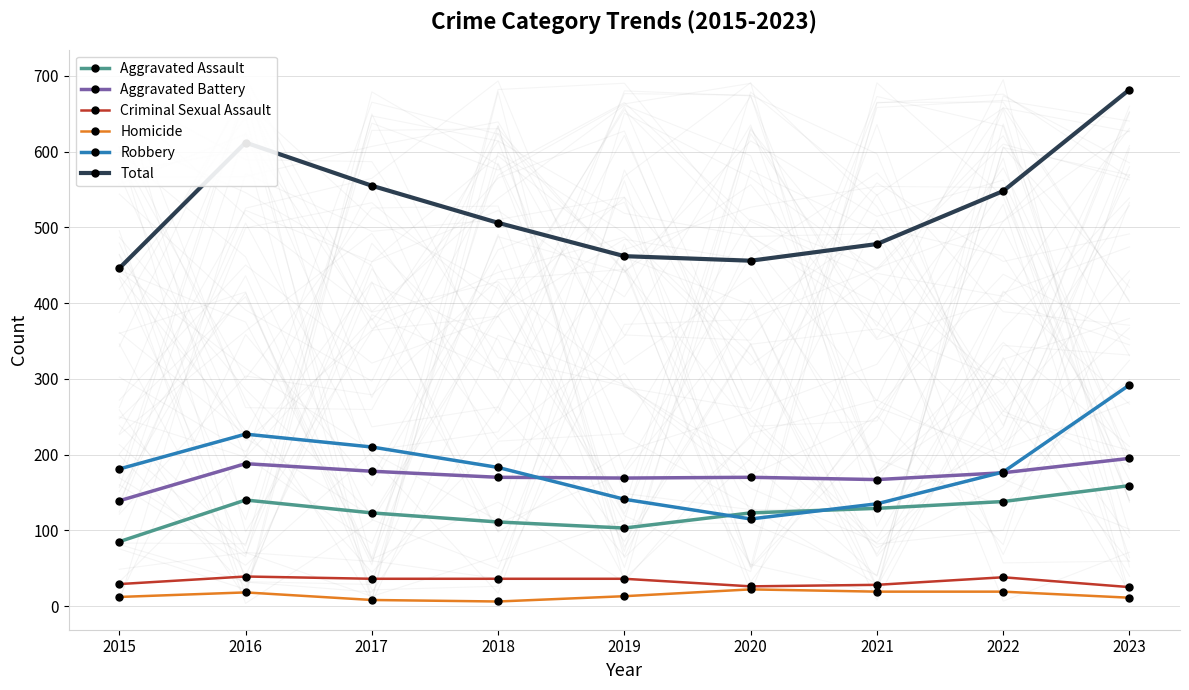

At how many categories does at least one series exceed 113?

9